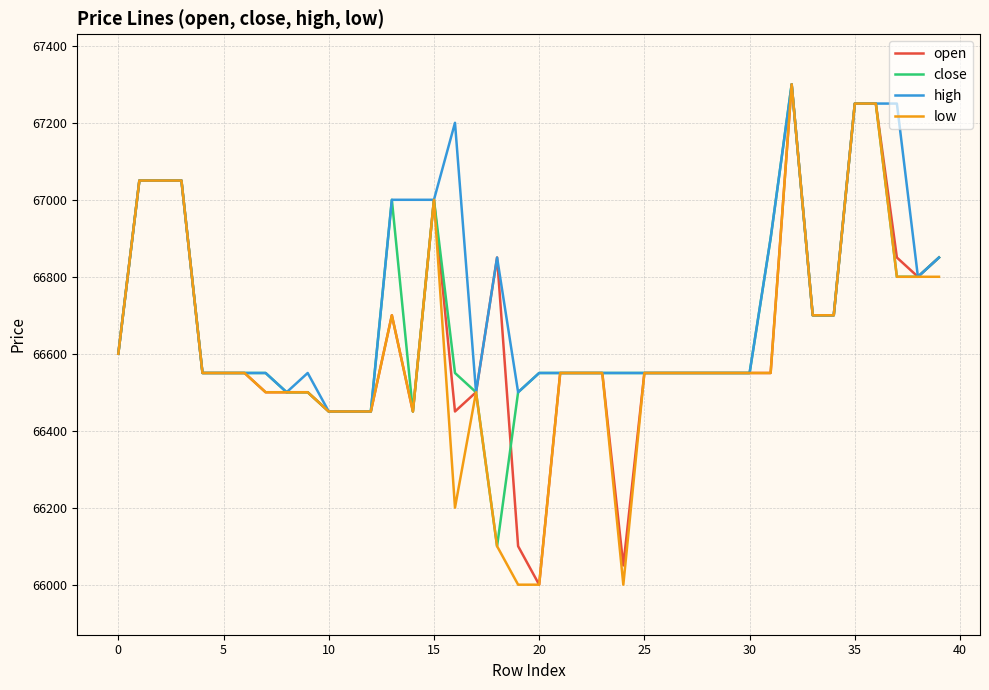

Rank the series by their average value, from highest to lowest.

high, close, open, low